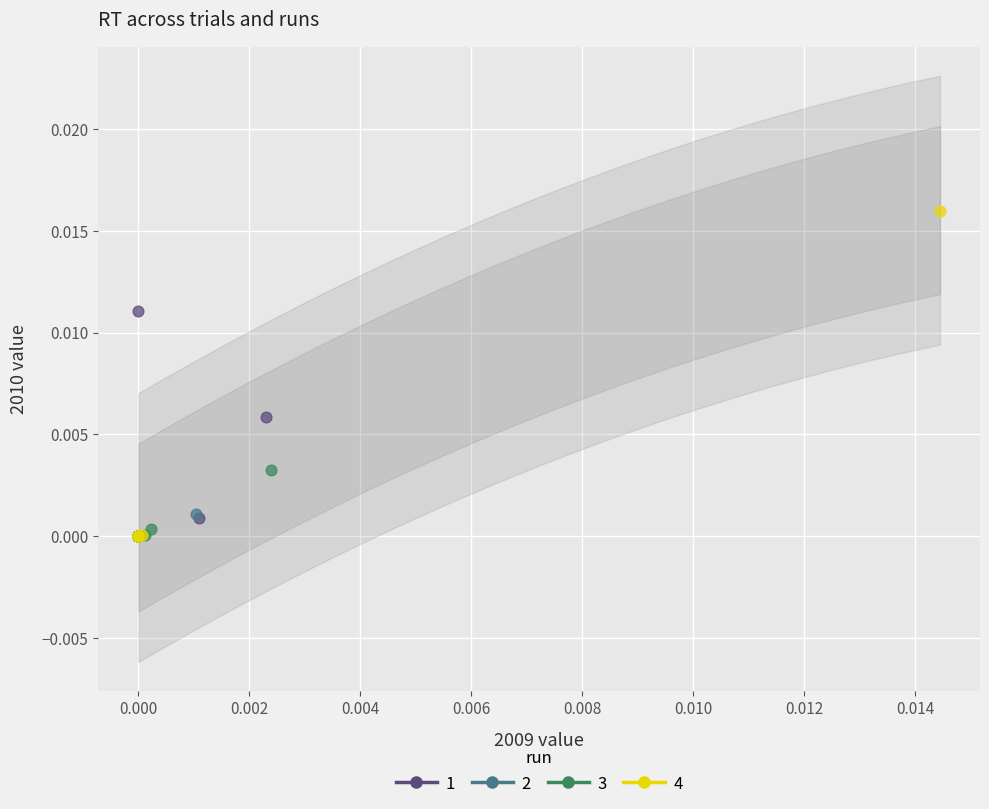

What are all the series names shown in the legend?

1, 2, 3, 4